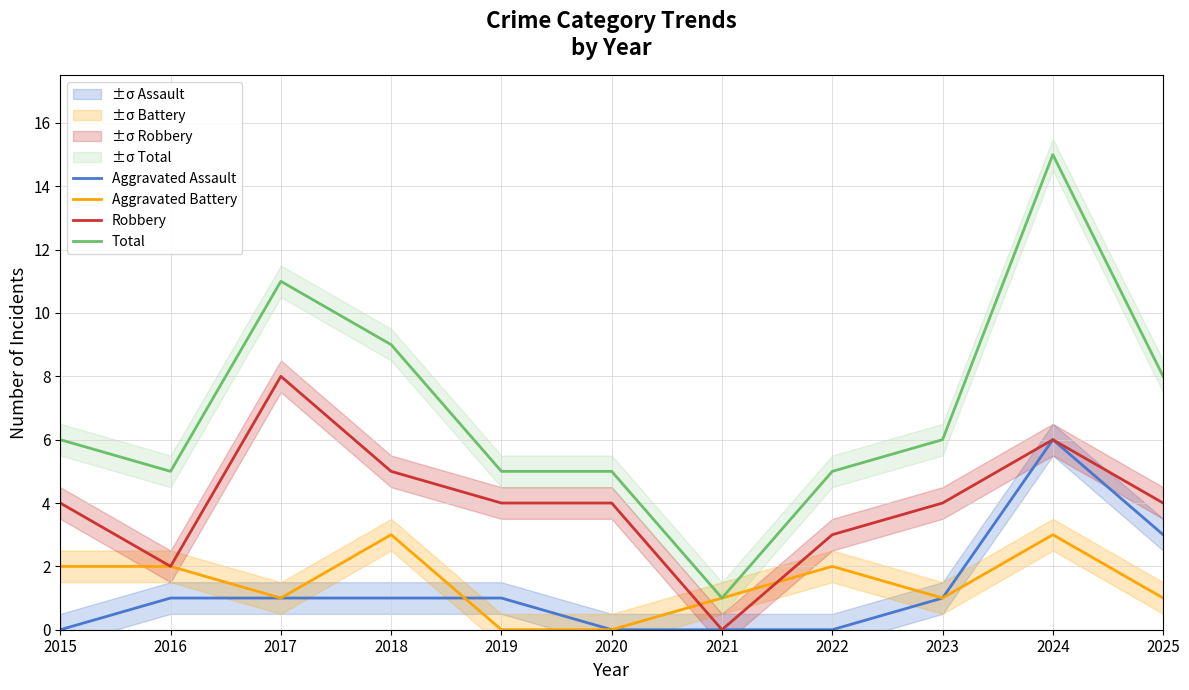

At how many categories does at least one series exceed 7?

4